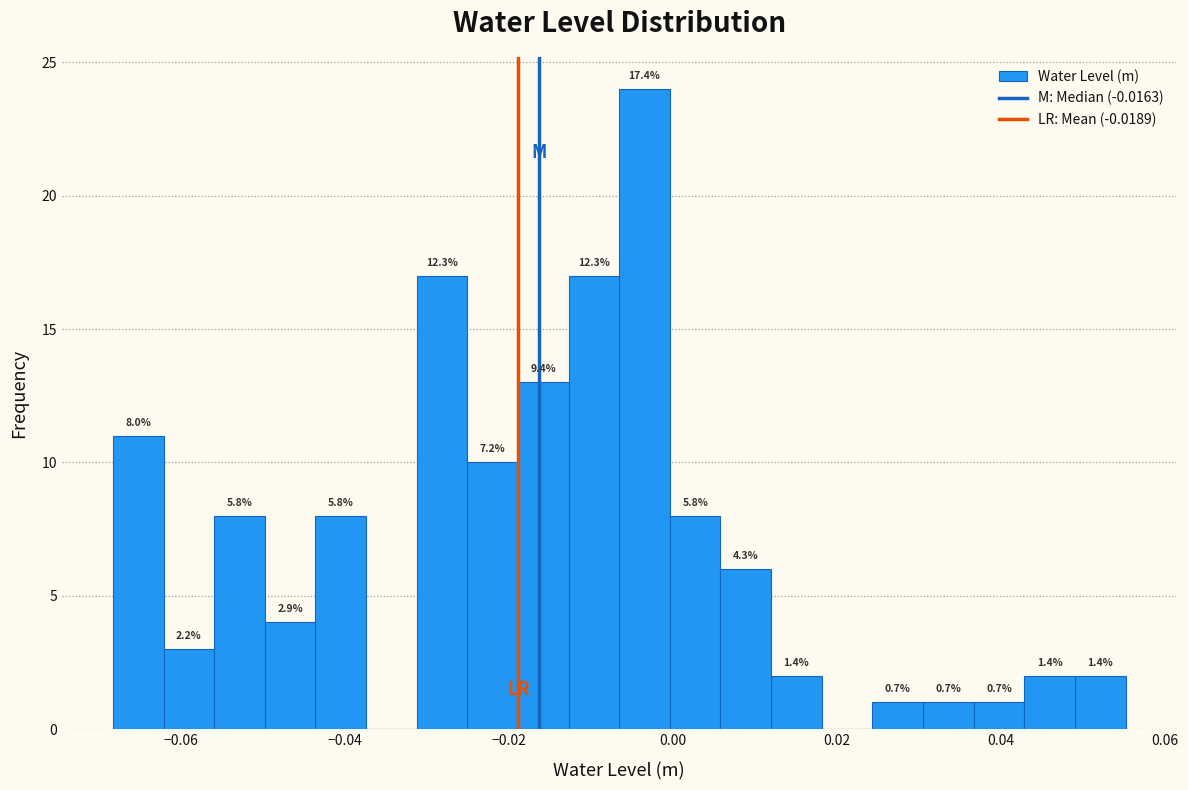

Read against the x-axis, roughly where is the centre of the tallest bar?

-0.004